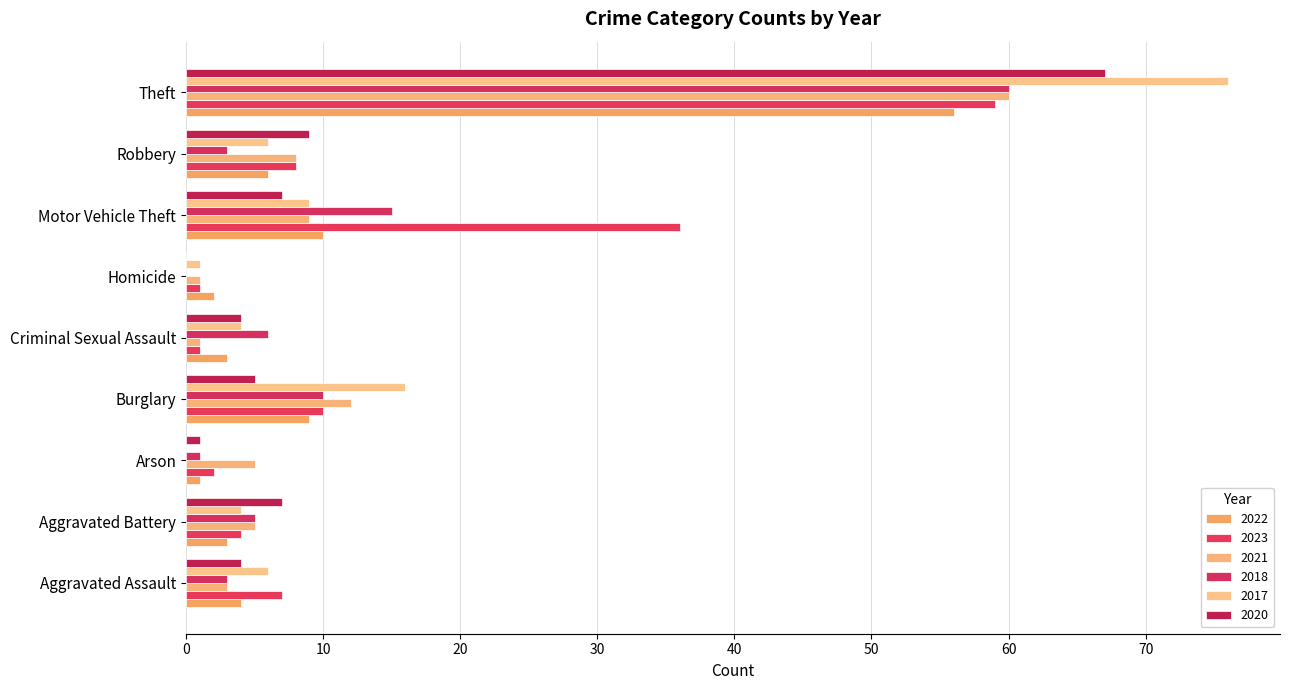

Count the number of categories in the chart.

9